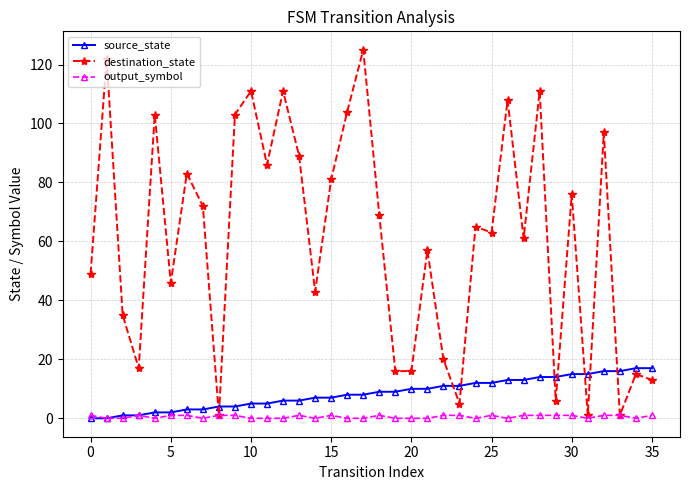

True or false: destination_state and source_state intersect in this chart.

True